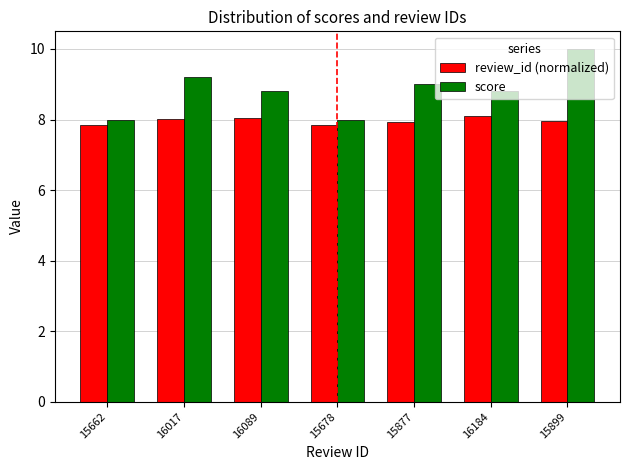

What is the sum of the review_id (normalized) values at 15899 and 16089?

16.0